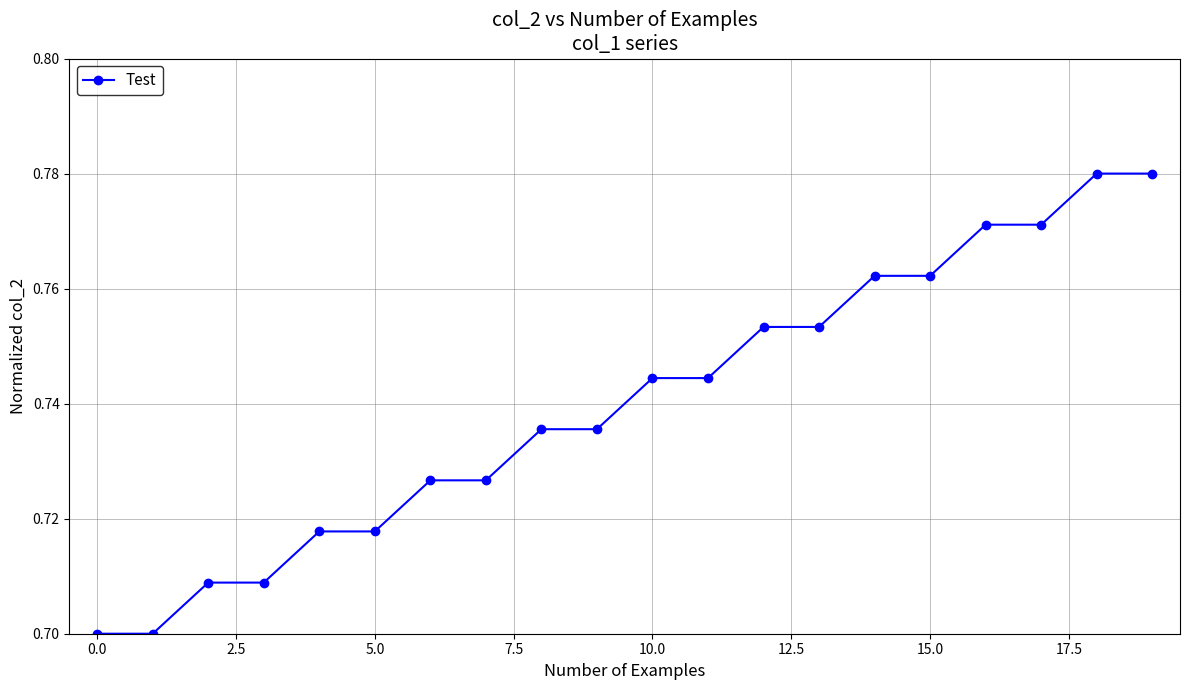

What is the sum of all values?

14.8